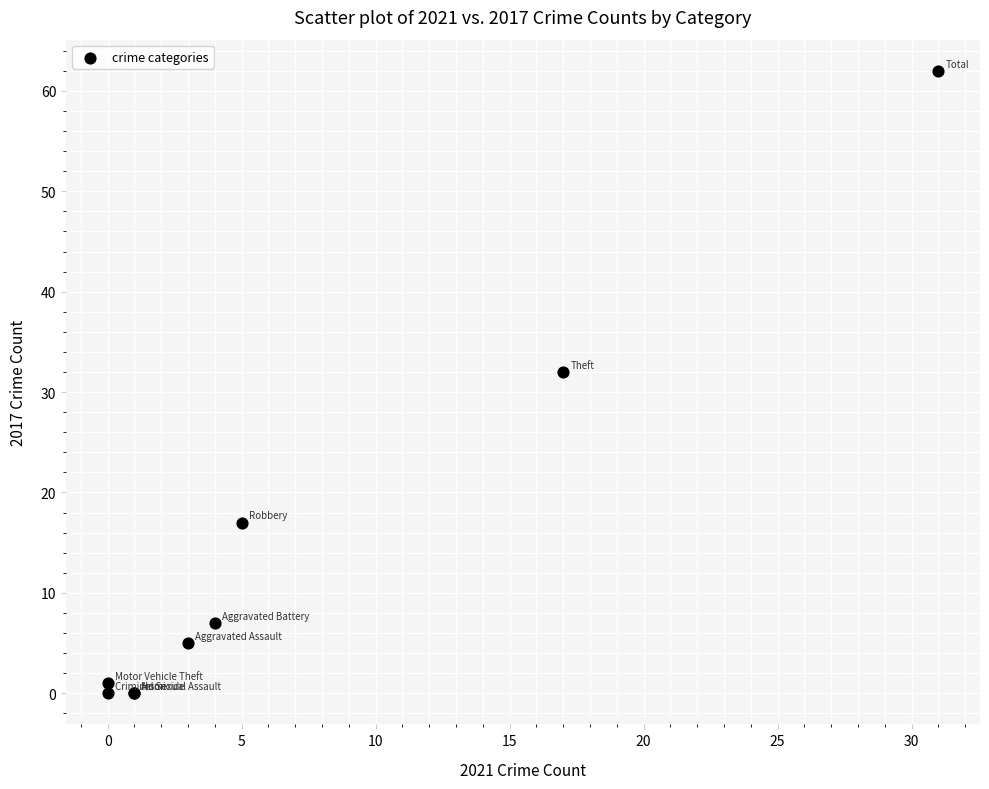

What Y value in the scatter plot is closest to 31?

32